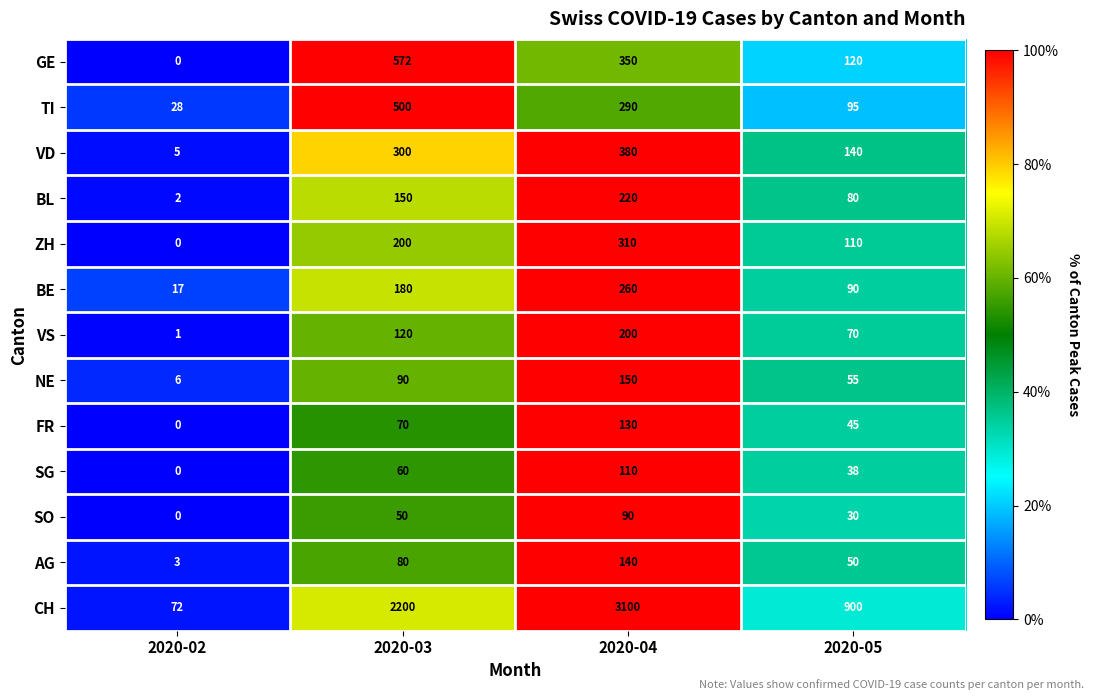

Which series has the largest total across all categories?

CH